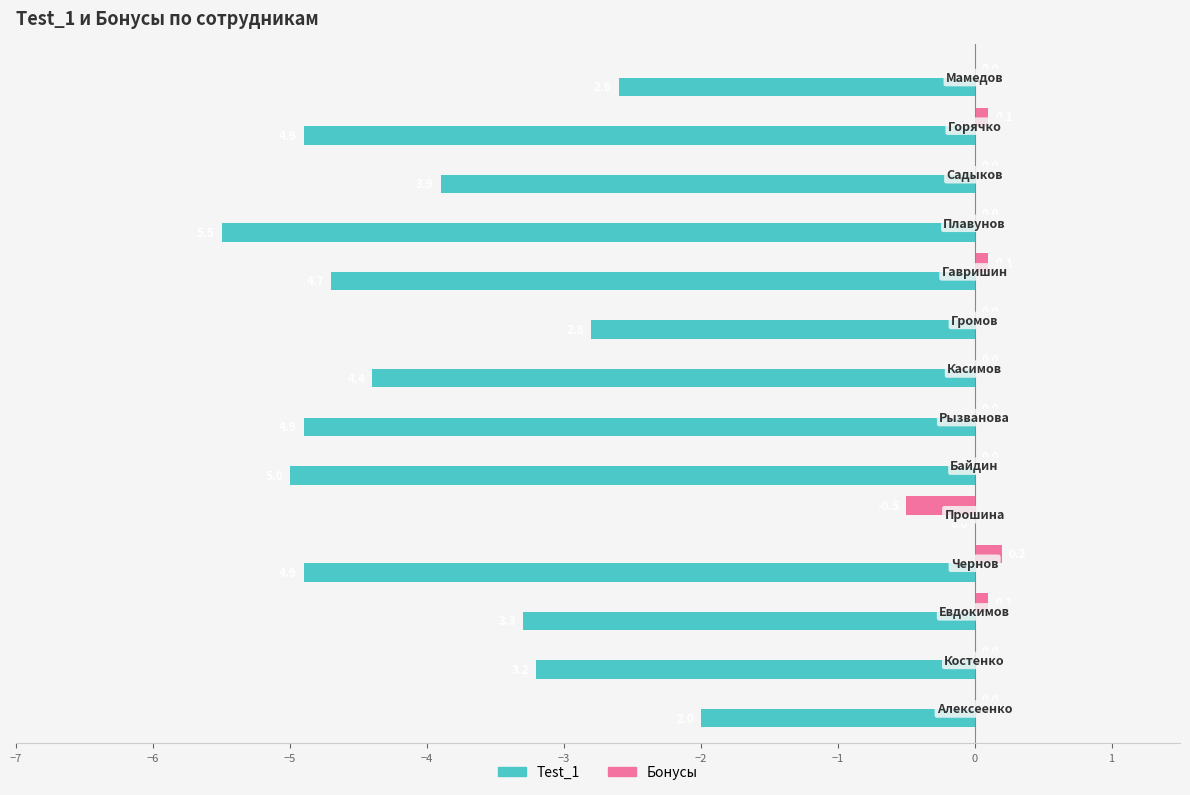

Which series has the largest total across all categories?

Бонусы